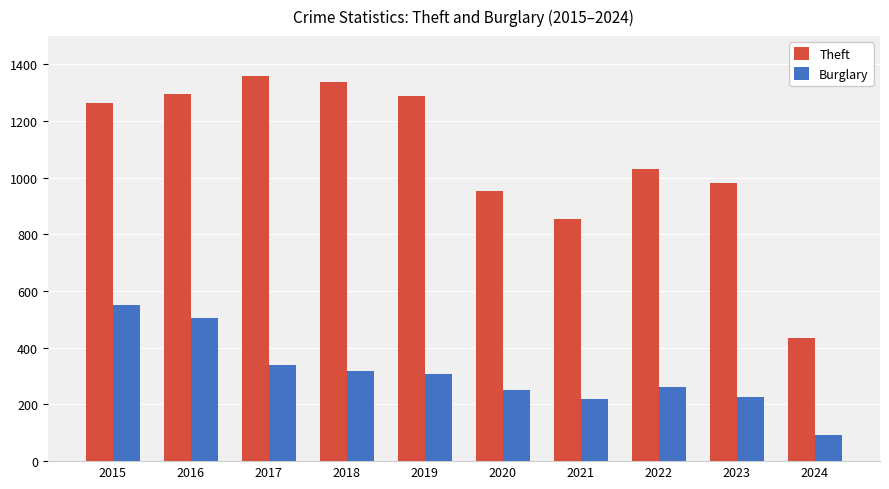

At which category does the chart reach its peak across all series?

2017